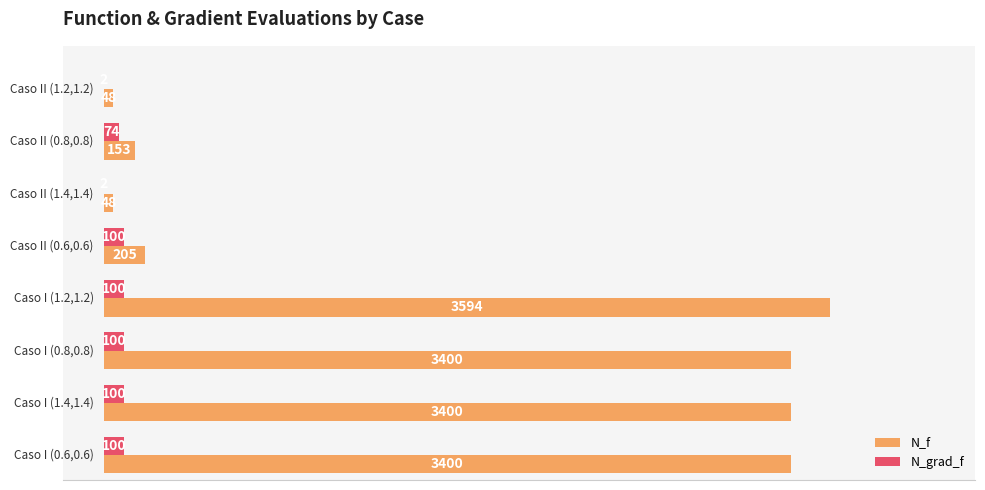

At which label does N_f reach its peak?

3